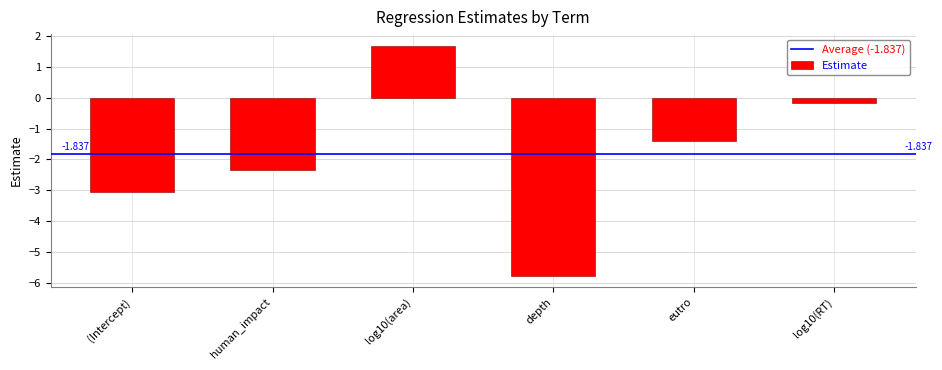

What is the maximum value shown in the chart?

1.7